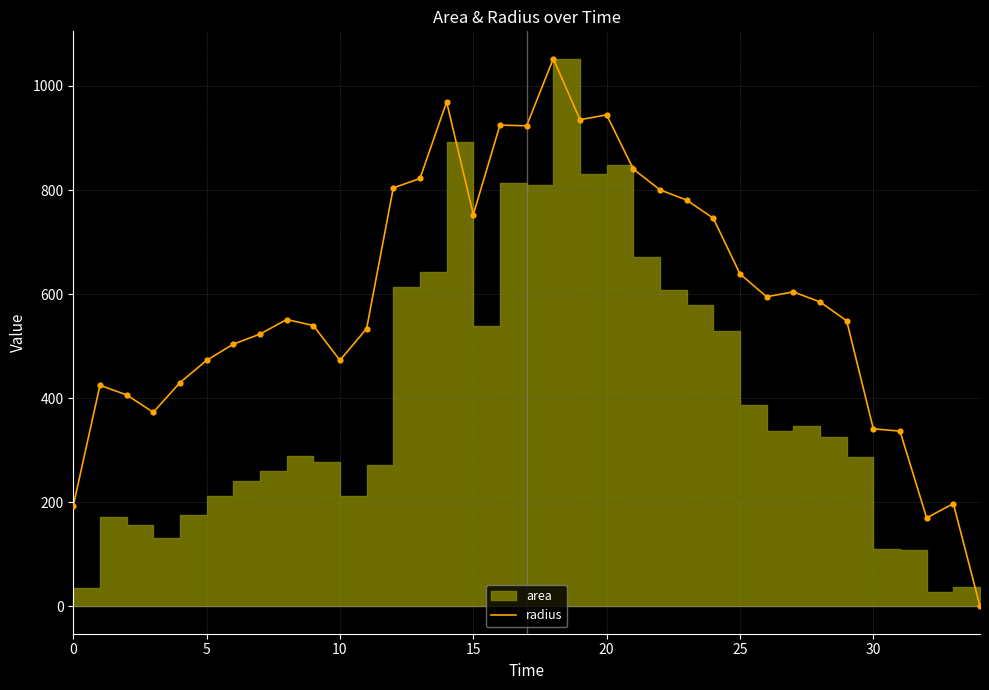

What is the highest value of the radius series?

1052.4